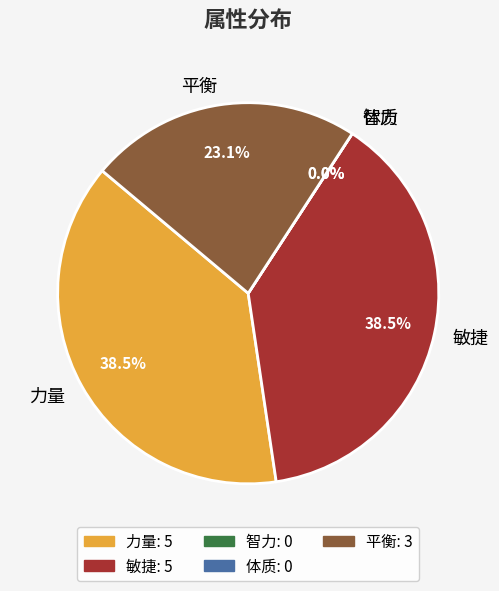

To the nearest percent, what is the difference between the largest and smallest slice percentages?

38%